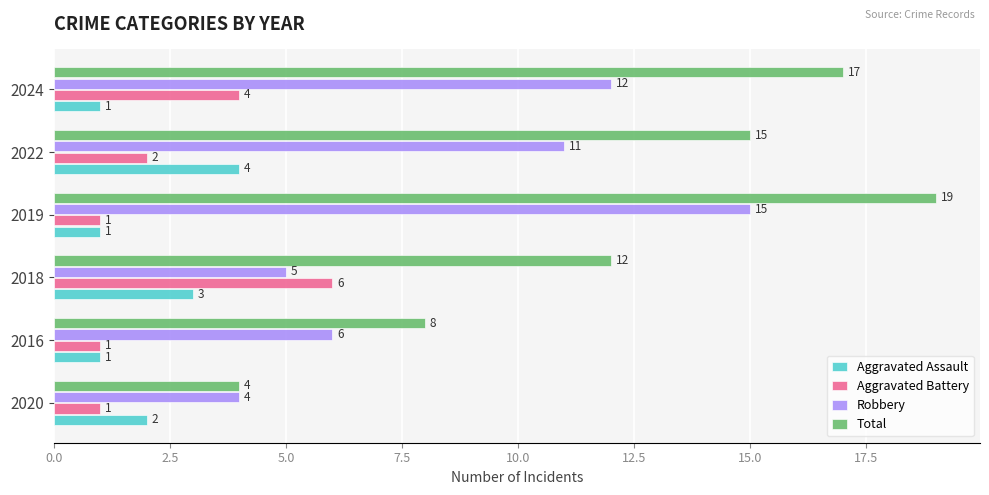

Is the value of Total at 2020 greater than the value of Aggravated Assault at 2024?

Yes